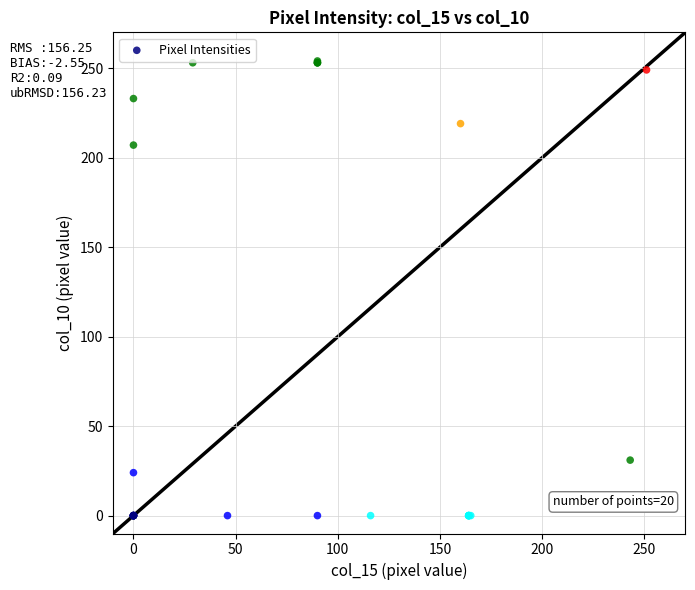

What Y value in the scatter plot is closest to 127?

207